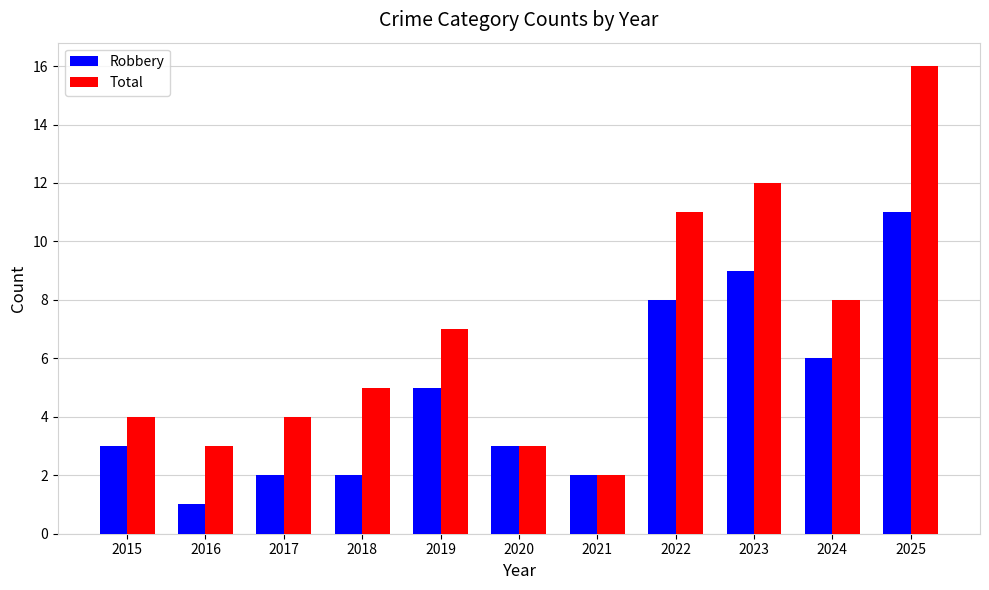

Reading right to left, transcribe all the data shown in this chart.

Robbery: 2025=11	2024=6	2023=9	2022=8	2021=2	2020=3	2019=5	2018=2	2017=2	2016=1	2015=3
Total: 2025=16	2024=8	2023=12	2022=11	2021=2	2020=3	2019=7	2018=5	2017=4	2016=3	2015=4